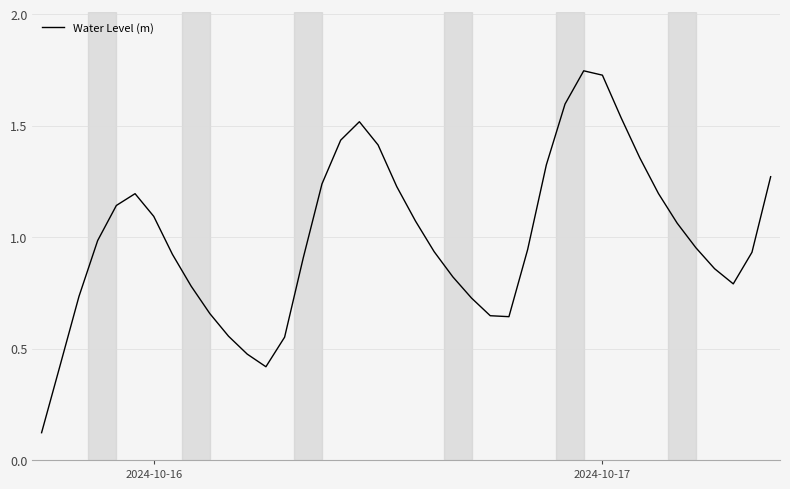

Does the chart display data point markers on the line(s)?

No